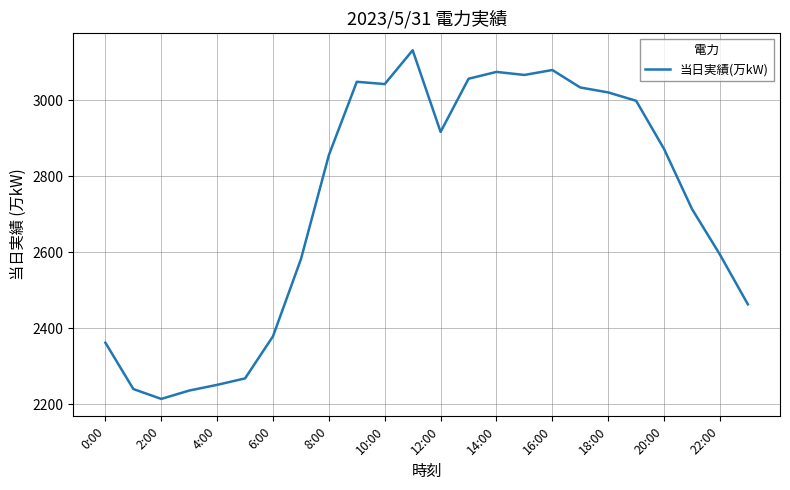

Is this an area chart (filled region under the line)?

No